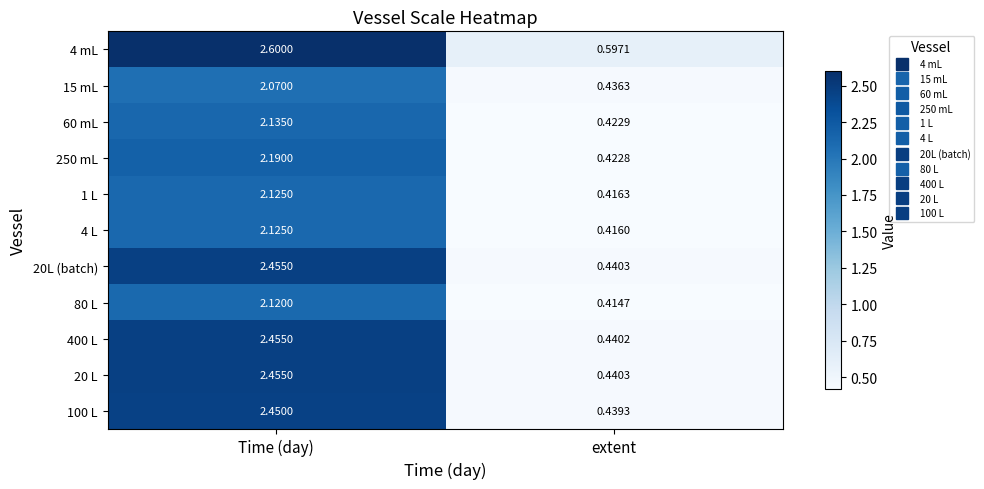

Which series has the largest total across all categories?

4 mL